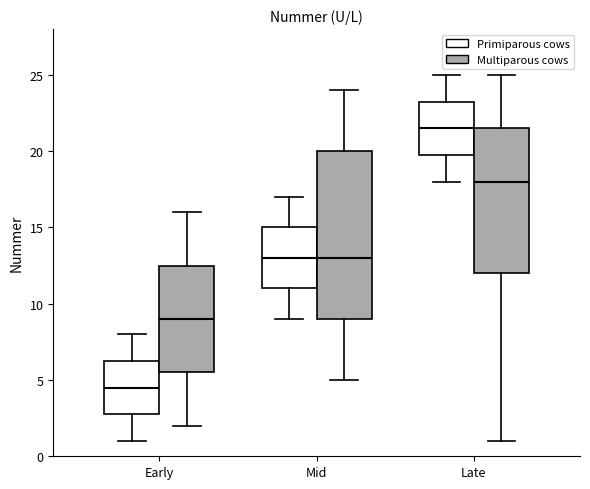

Reading left to right, transcribe this box plot: for each box, give where its median line is, the range the box spans, and where its two whiskers end, as read against the y-axis. The values are not printed on the chart, so give them approximately, as read against the axis.

Early (Primiparous cows): median 4.5, box 3.0 to 6.5, whiskers 1.0 to 8.0
Early (Multiparous cows): median 9.0, box 5.5 to 12.5, whiskers 2.0 to 16.0
Mid (Primiparous cows): median 13.0, box 11.0 to 15.0, whiskers 9.0 to 17.0
Mid (Multiparous cows): median 13.0, box 9.0 to 20.0, whiskers 5.0 to 24.0
Late (Primiparous cows): median 21.5, box 20.0 to 23.5, whiskers 18.0 to 25.0
Late (Multiparous cows): median 18.0, box 12.0 to 21.5, whiskers 1.0 to 25.0